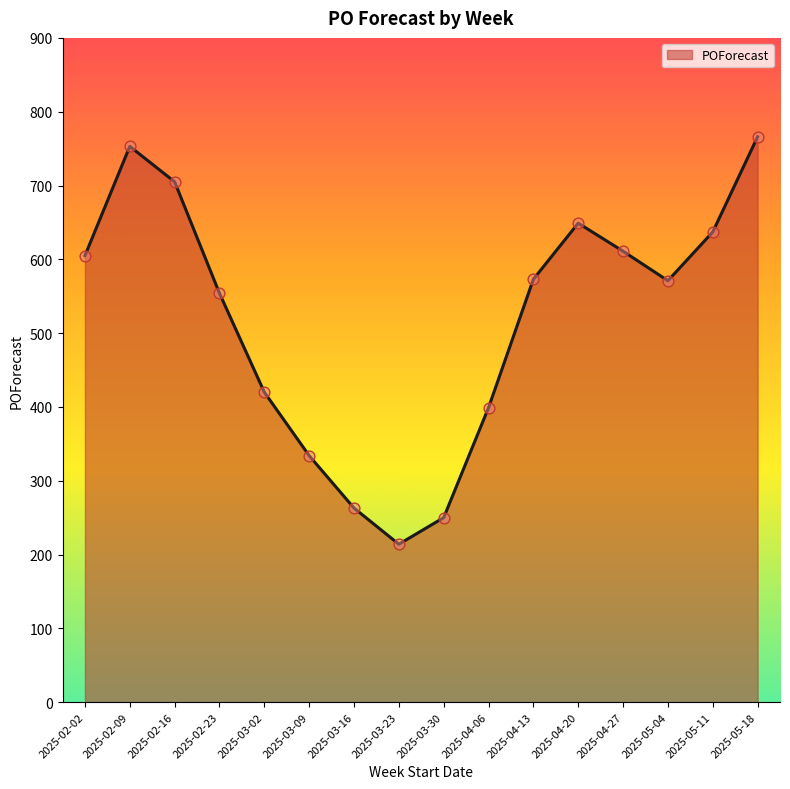

Between 2025-04-20 and 2025-03-16, which is larger?

2025-04-20